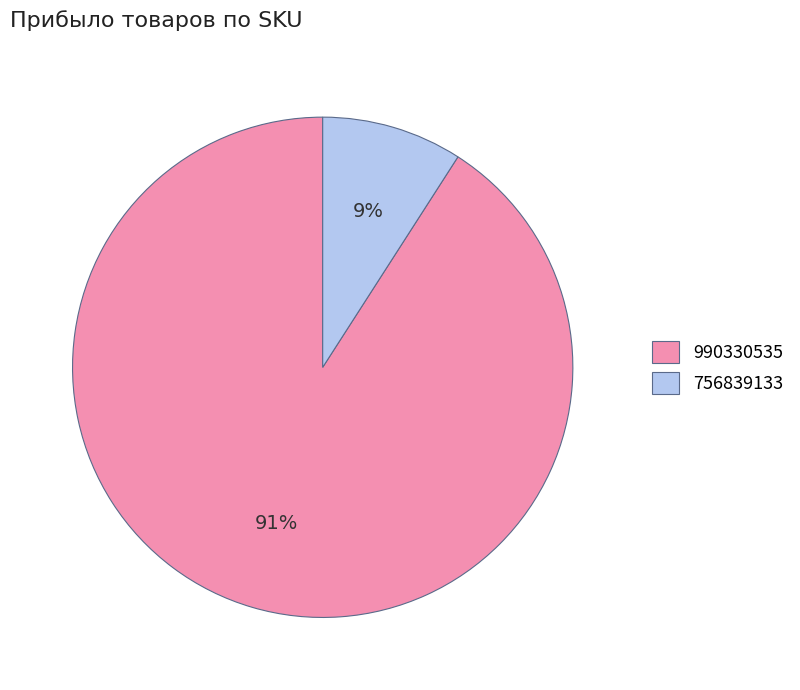

Which slice represents more than half of the pie?

990330535